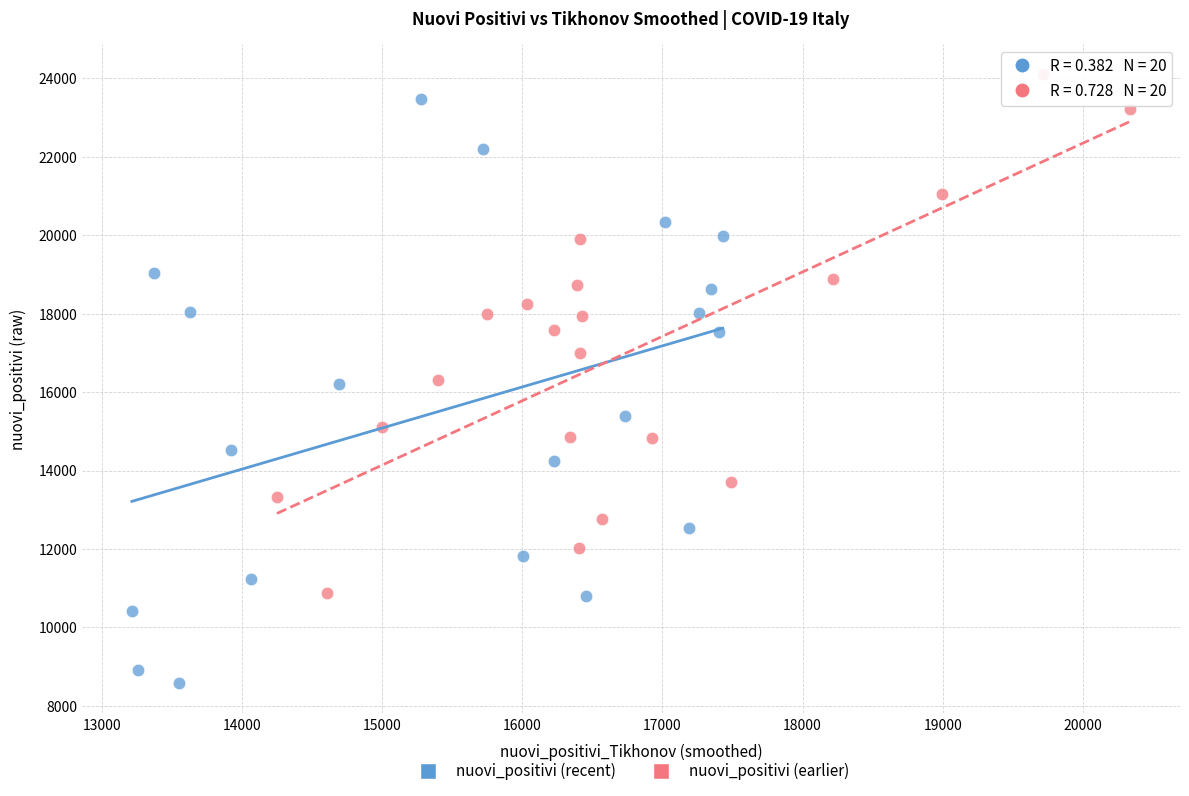

What are all the series names shown in the legend?

nuovi_positivi (recent), nuovi_positivi (earlier)